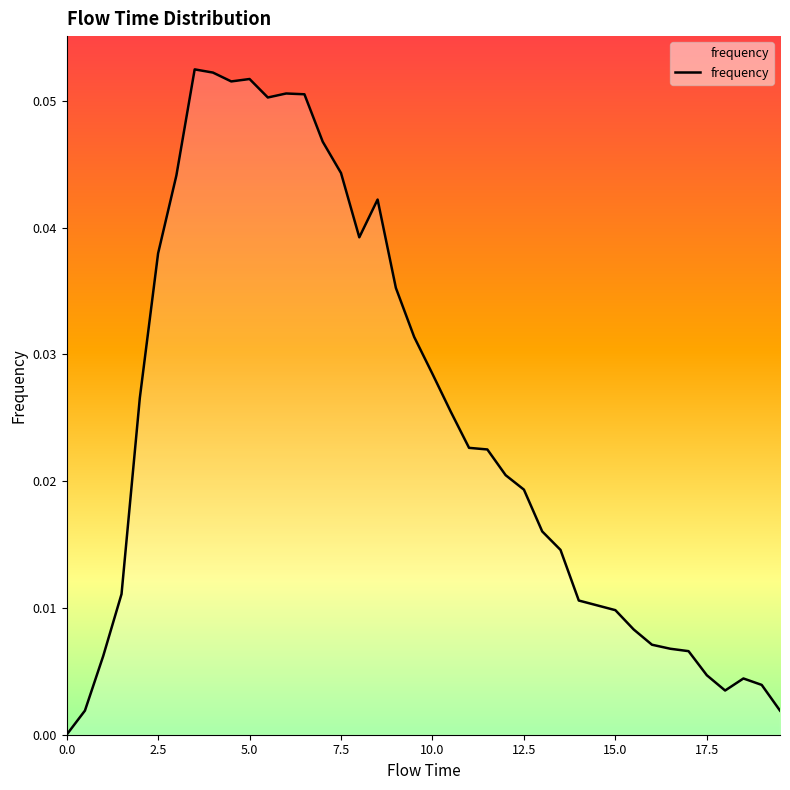

How many distinct data groups are displayed?

1